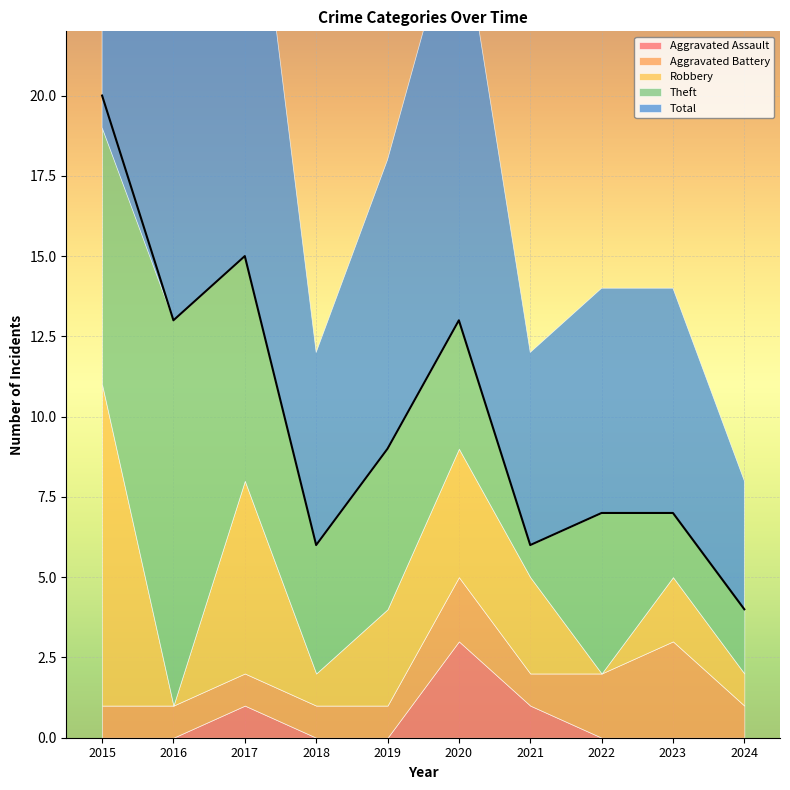

In Total, how many points are higher than both neighbors (excluding endpoints)?

2